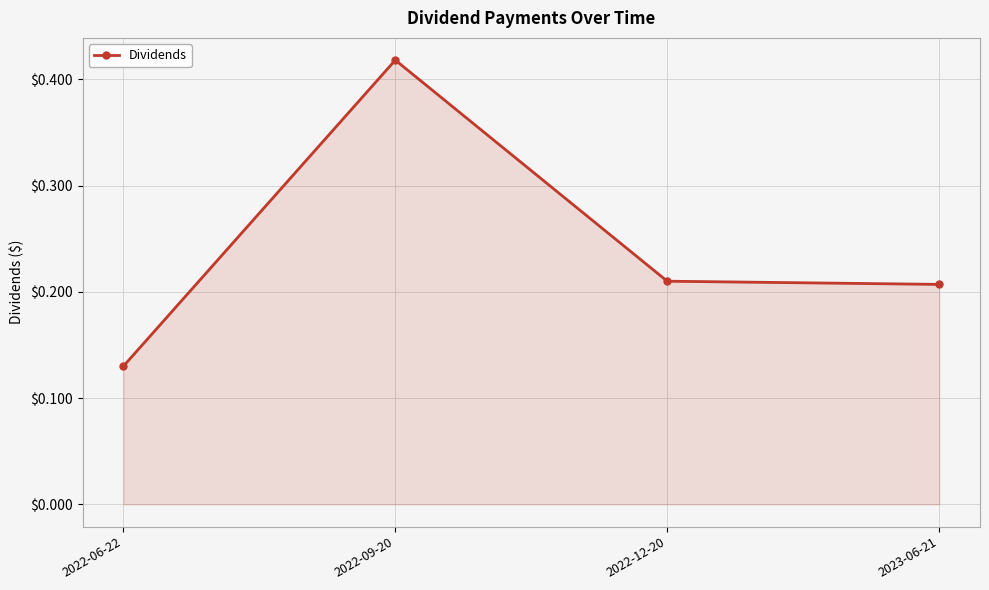

True or false: there are more than 2 points higher than both neighbors.

False